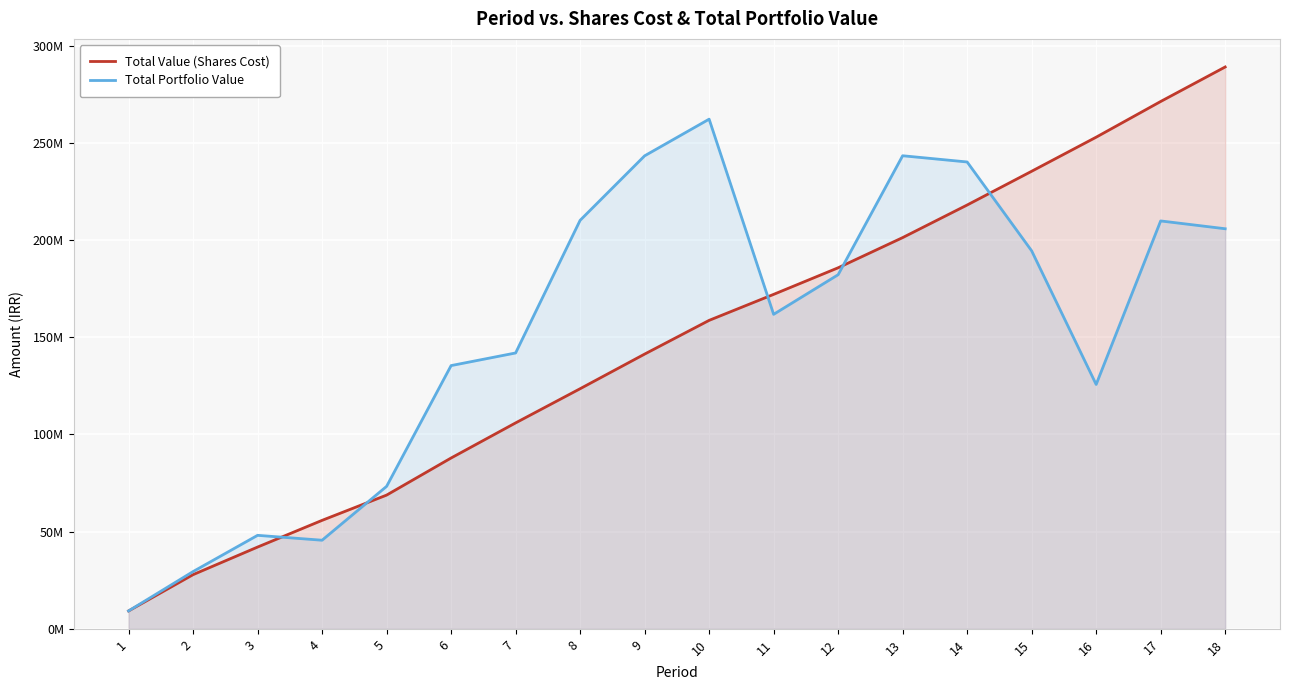

Reading left to right, extract all data points from this chart.

Total Value (Shares Cost): 9223600.3	27883024.4	42072959.1	55811348.6	68797805.4	87887486.5	105938060.8	123517758.6	141326810.3	158677641.8	172050129.3	185725535.1	201246784.7	218013949.2	235371221.3	252898509.7	271260097.6	289008223.9
Total Portfolio Value: 9223600.3	29467709.7	48102485.4	45585276.5	73293586.6	135416848.9	141907879.3	210132325.9	243308492.1	262165626.9	161779386.4	182156733.6	243351088.7	240148086.8	194437466.0	125711790.0	209820300.7	205802264.3